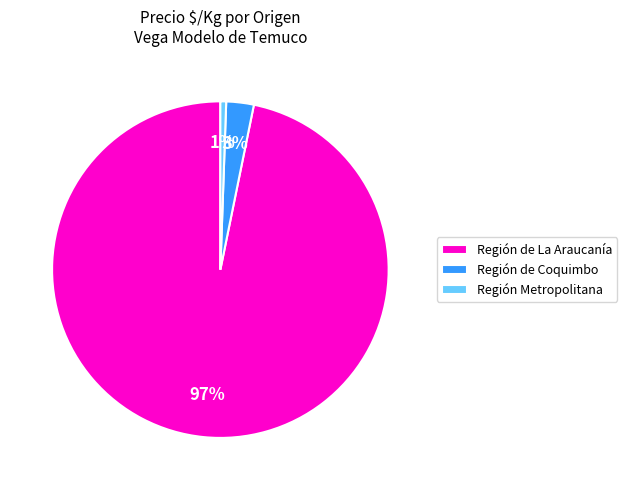

Is there a majority slice in this chart?

Yes